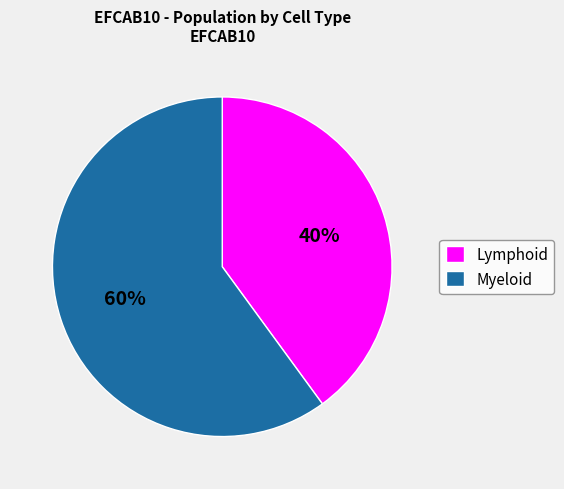

Is it true that Lymphoid is 40% of the pie?

True